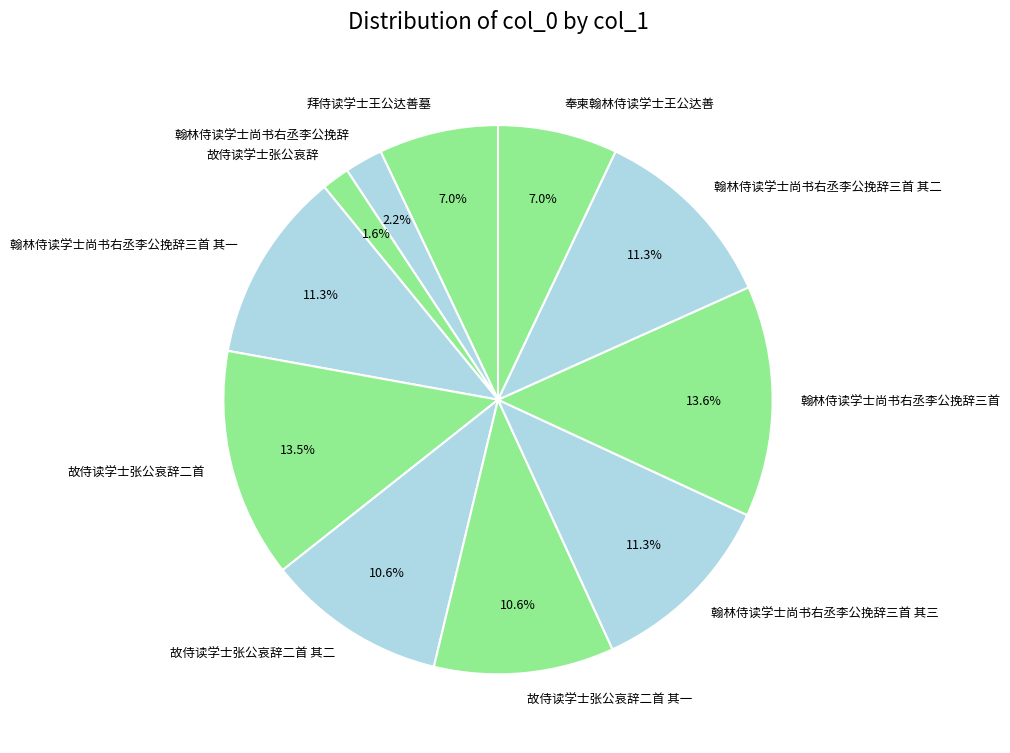

Count the number of slices in the pie.

11